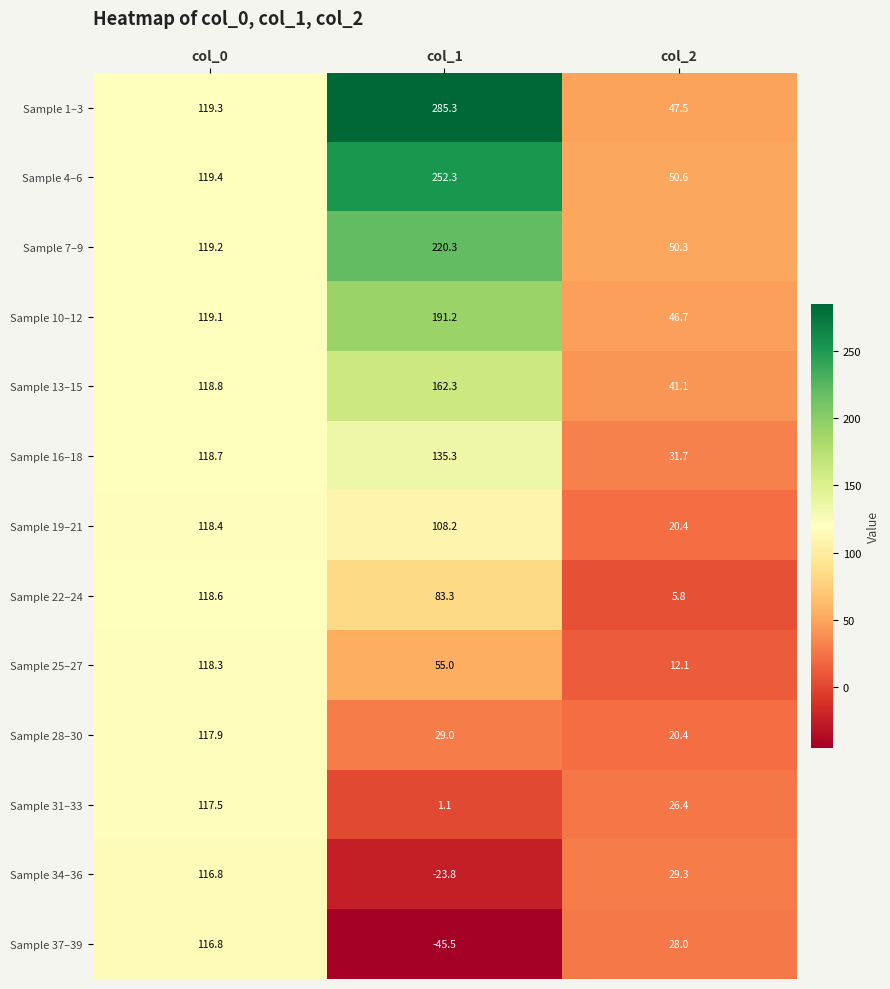

What is the total value across all series at col_1?

1454.0